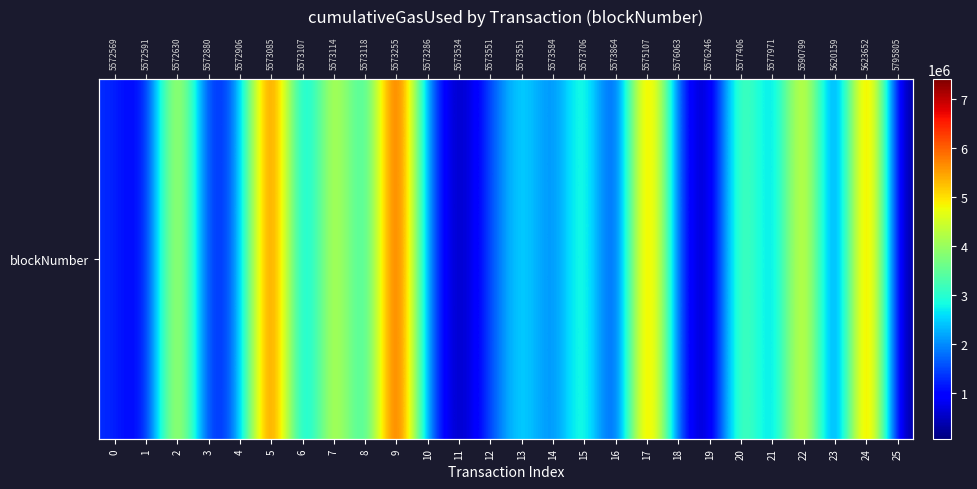

List the labels in order of value, largest first.

9, 5, 24, 17, 22, 2, 7, 20, 15, 13, 8, 4, 21, 14, 10, 6, 12, 0, 18, 3, 1, 16, 23, 11, 25, 19